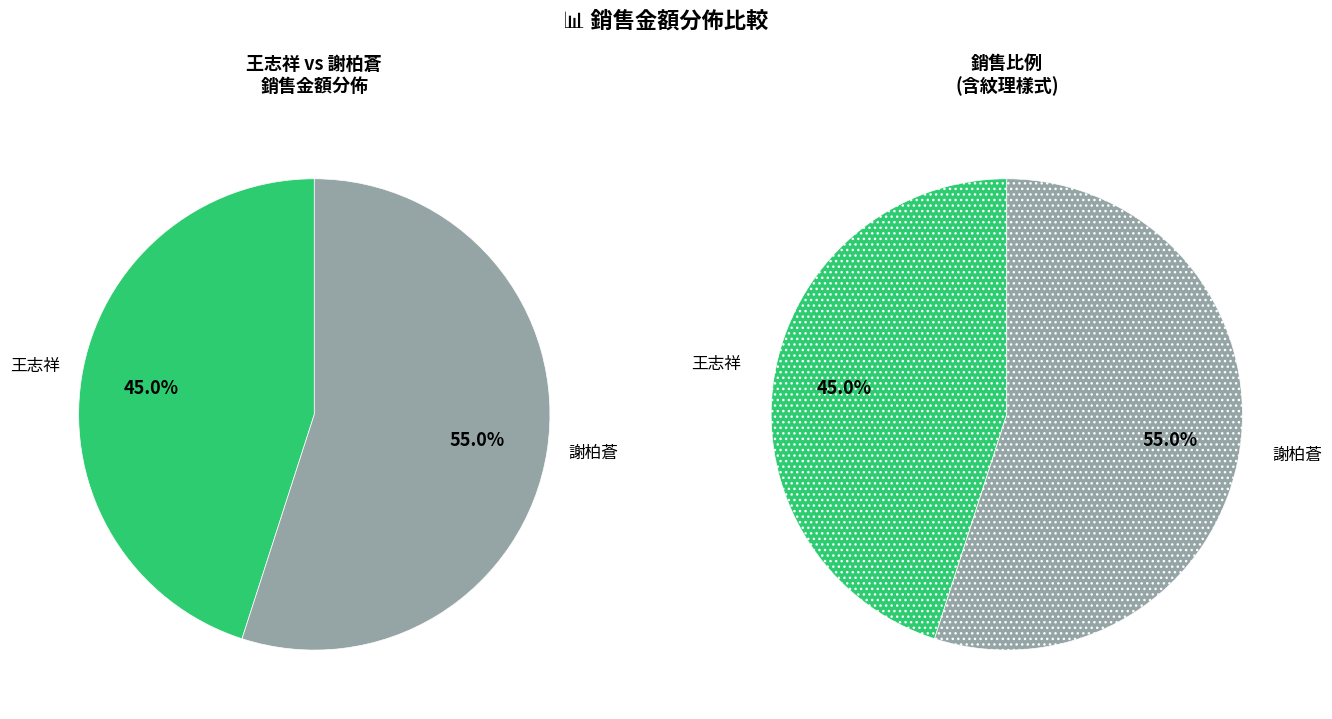

Which slice is the largest?

謝柏蒼